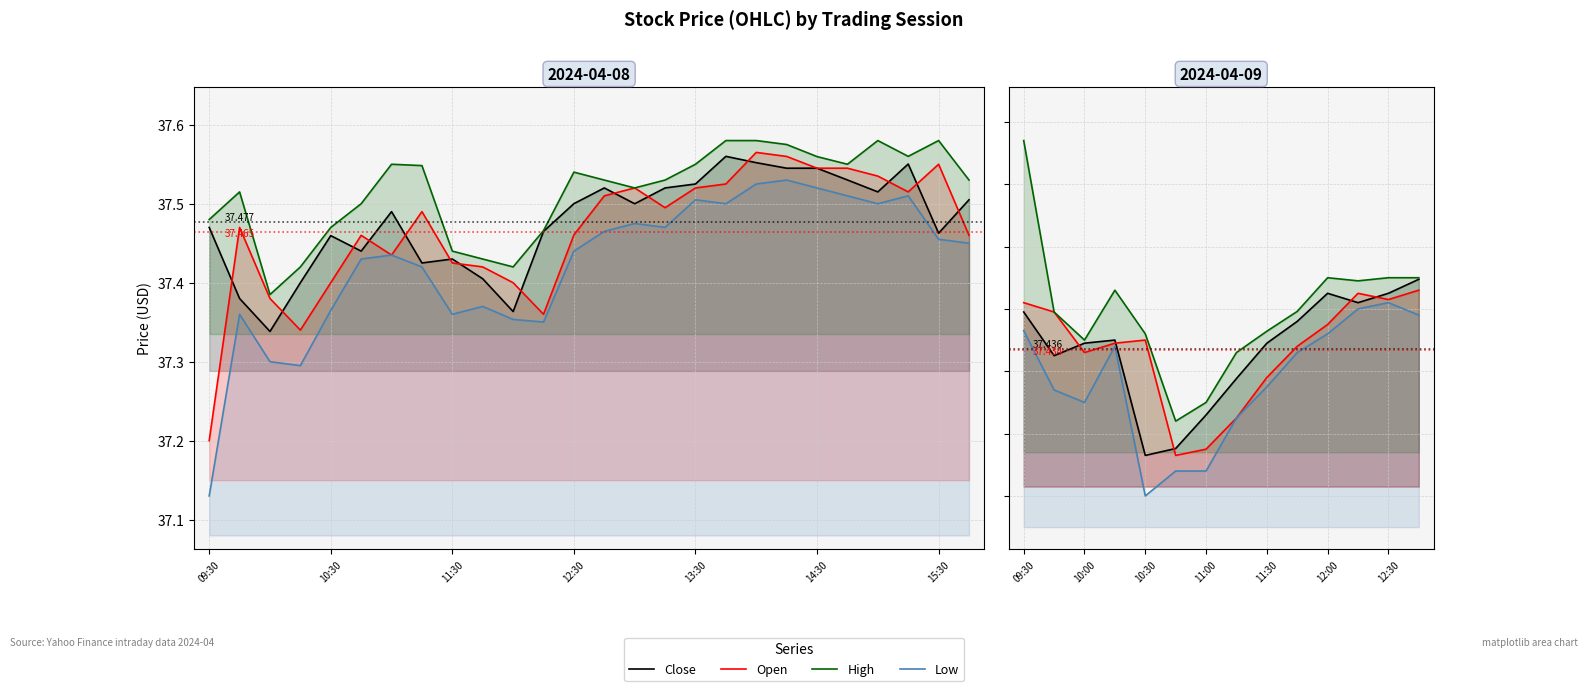

True or false: Open and Low cross at least once.

False